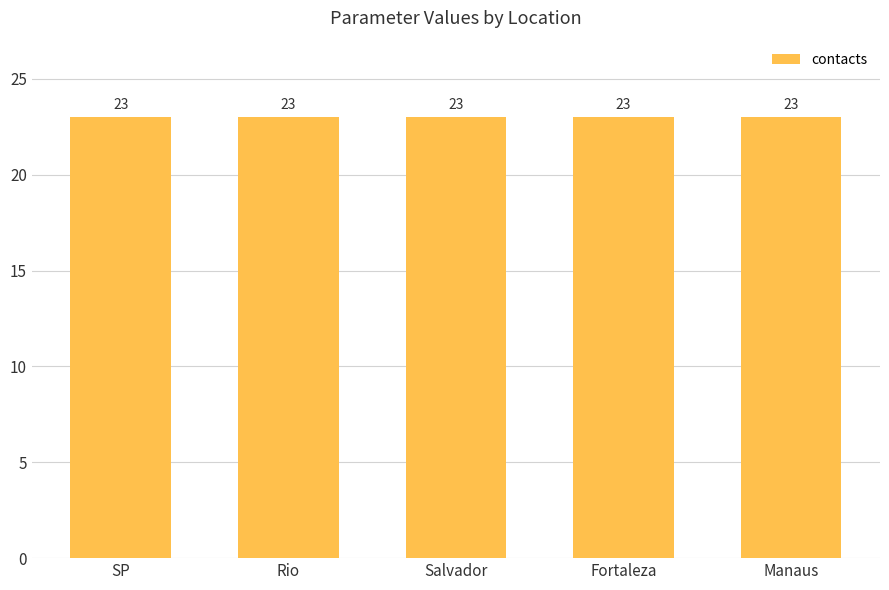

Which category has the lowest value in the contacts series?

SP